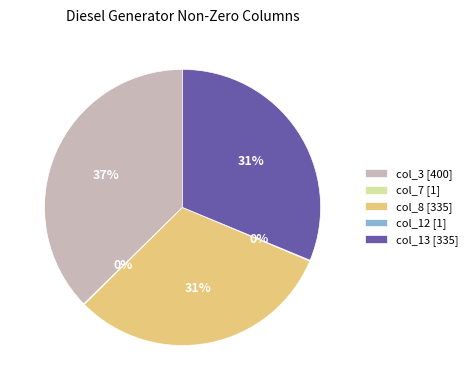

To the nearest percent, what is the difference between the largest and smallest slice percentages?

37%